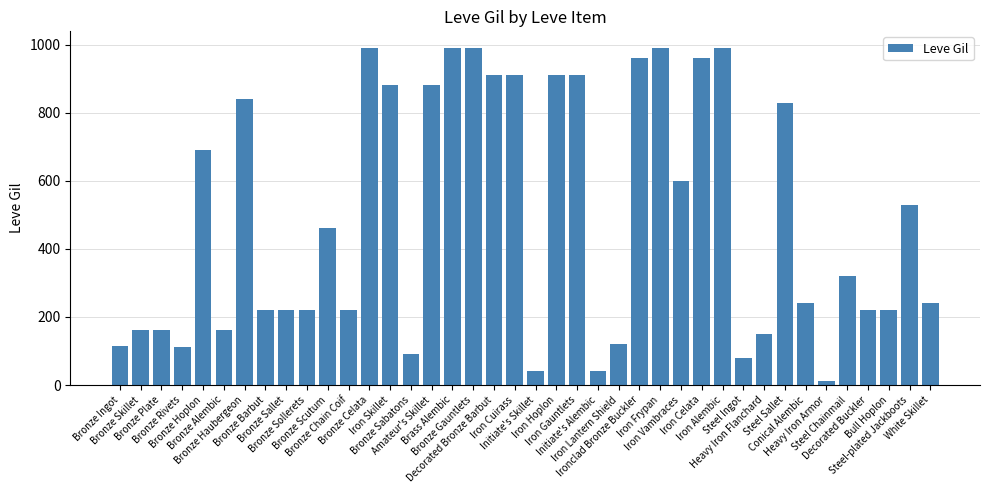

What is the sum of all values?

19575